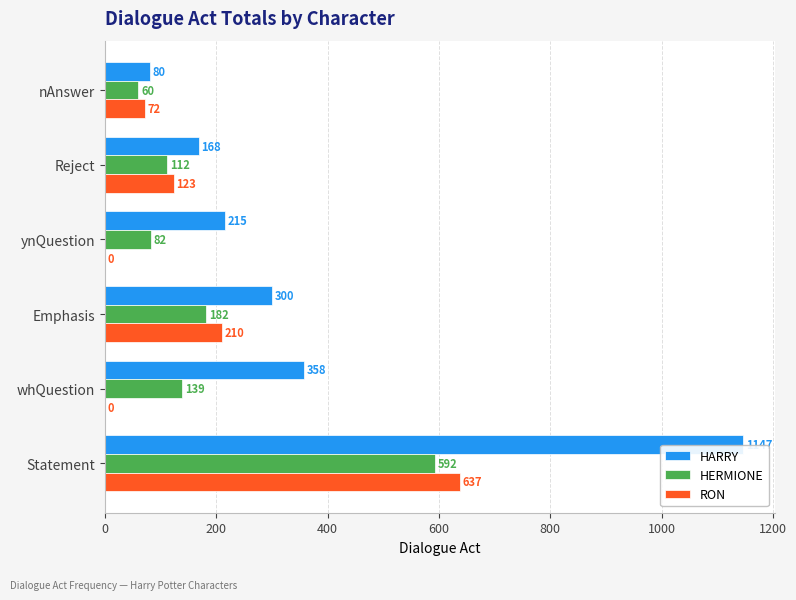

Is the value of HERMIONE at Emphasis greater than the value of HARRY at nAnswer?

Yes